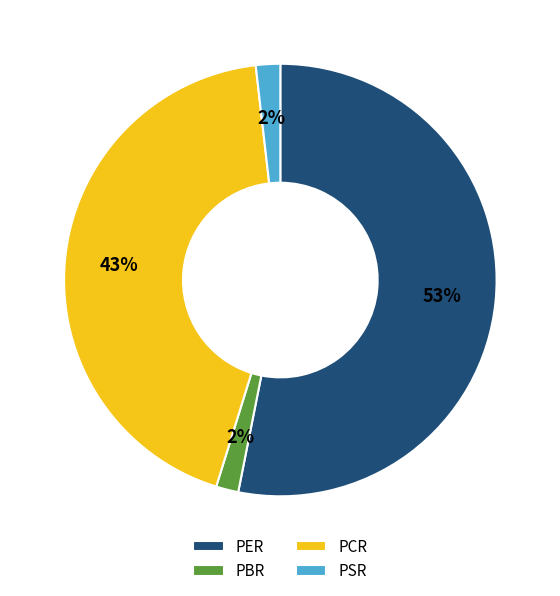

Combined, do PER and PBR account for over 50%?

Yes